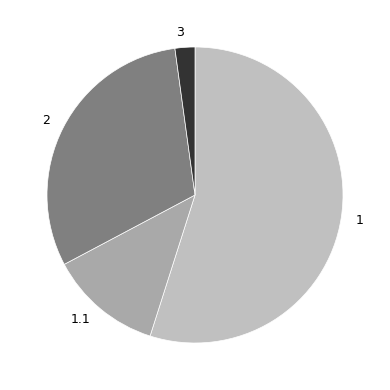

Does any single category account for the majority?

Yes